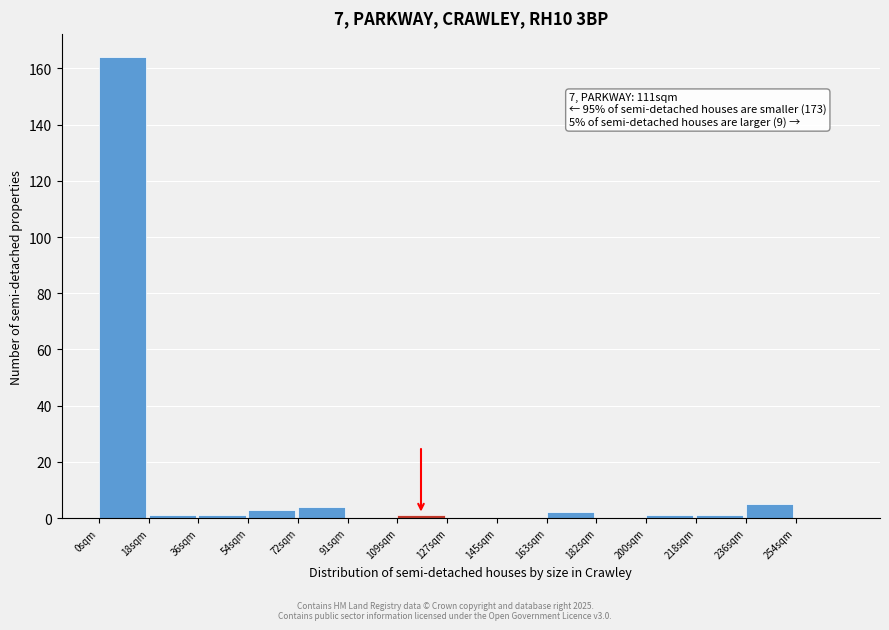

Which range on the x-axis has the tallest bar?

0.0 to 18.2